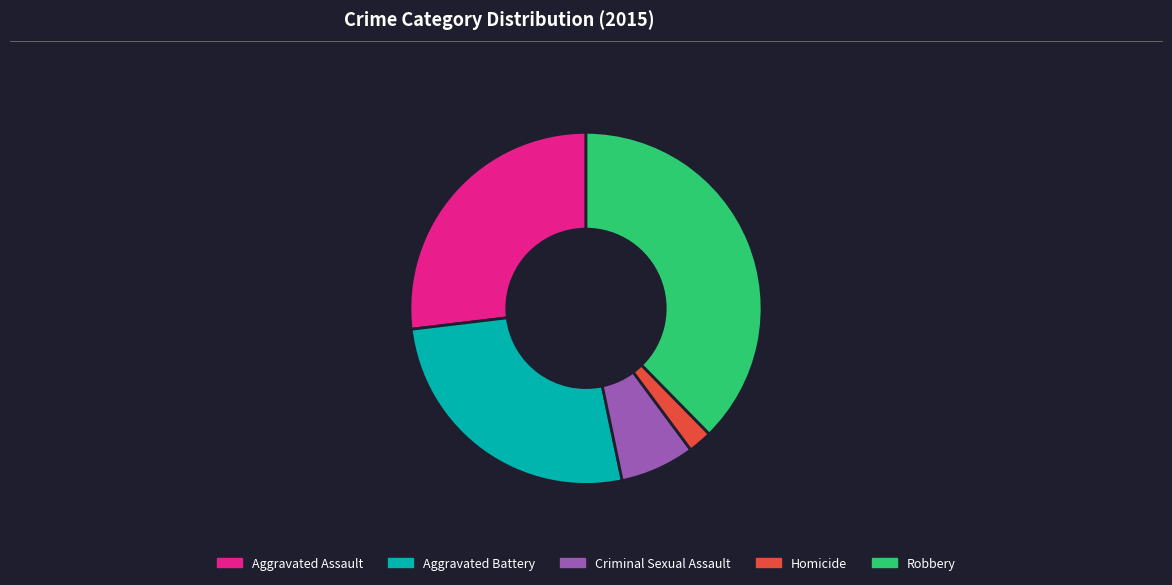

True or false: Criminal Sexual Assault accounts for 19% of the total.

False